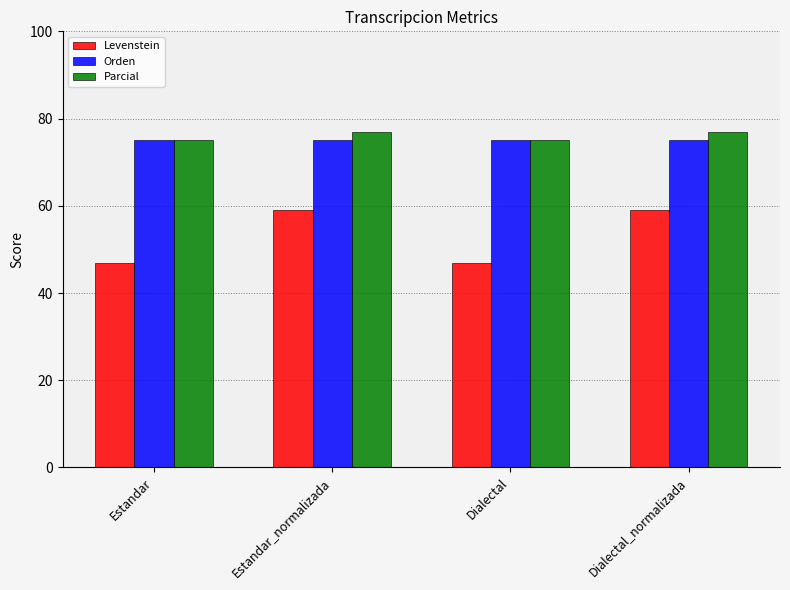

What is the smallest value displayed?

46.8